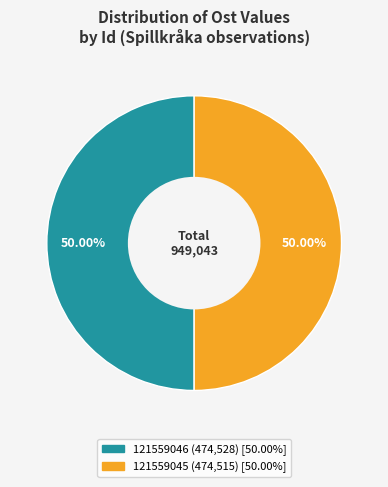

Count the number of slices in the pie.

2